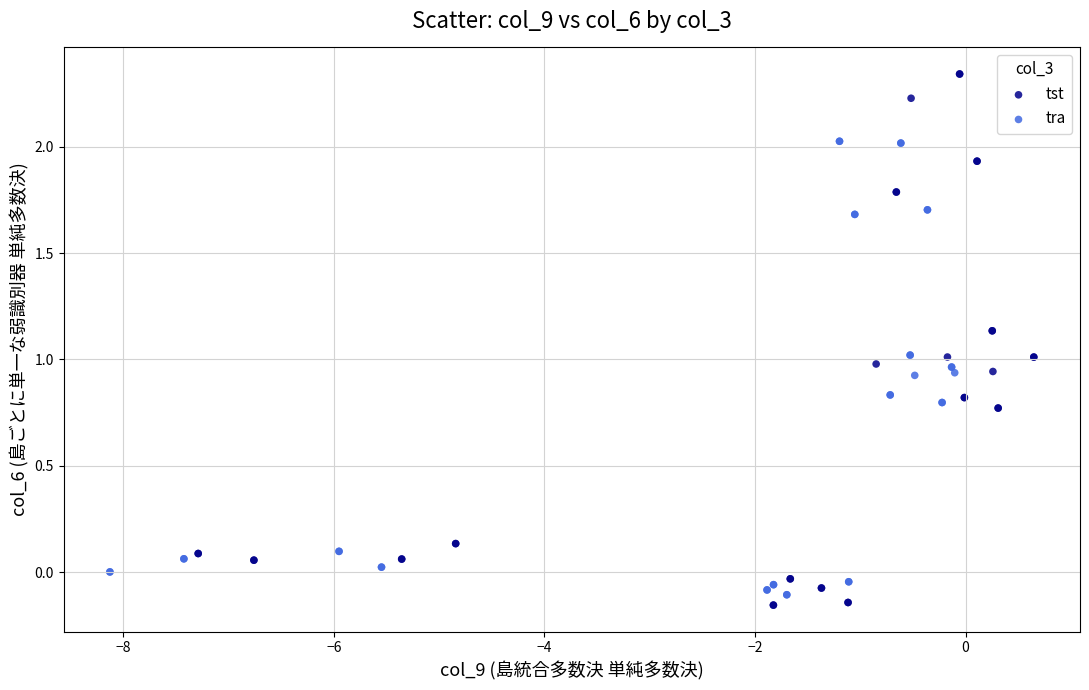

Which series reaches the maximum Y coordinate?

tst